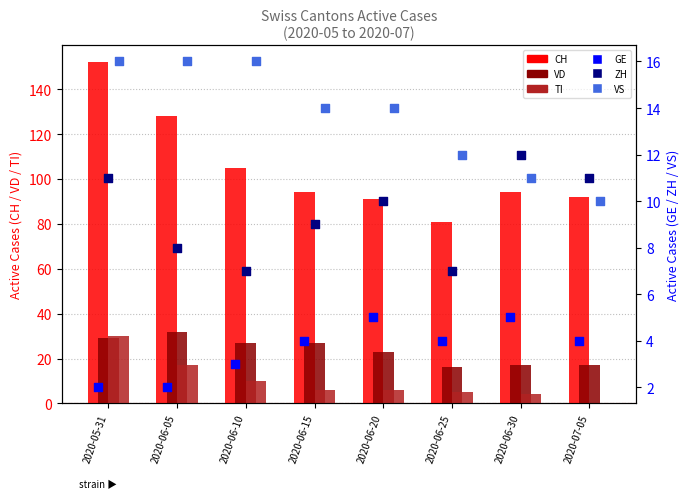

Is the value of ZH at 2020-06-20 greater than the value of VS at 2020-05-31?

No